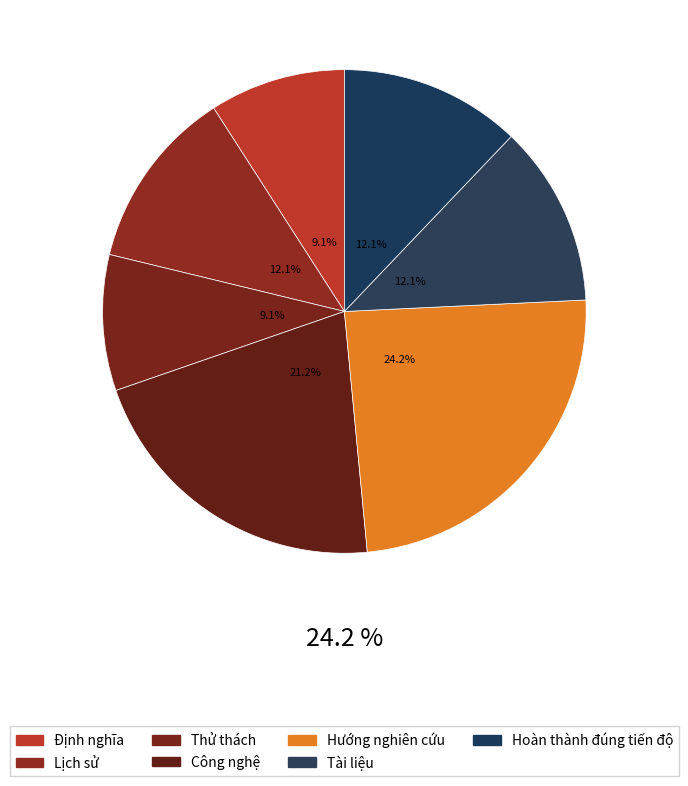

How many segments does this pie chart have?

7